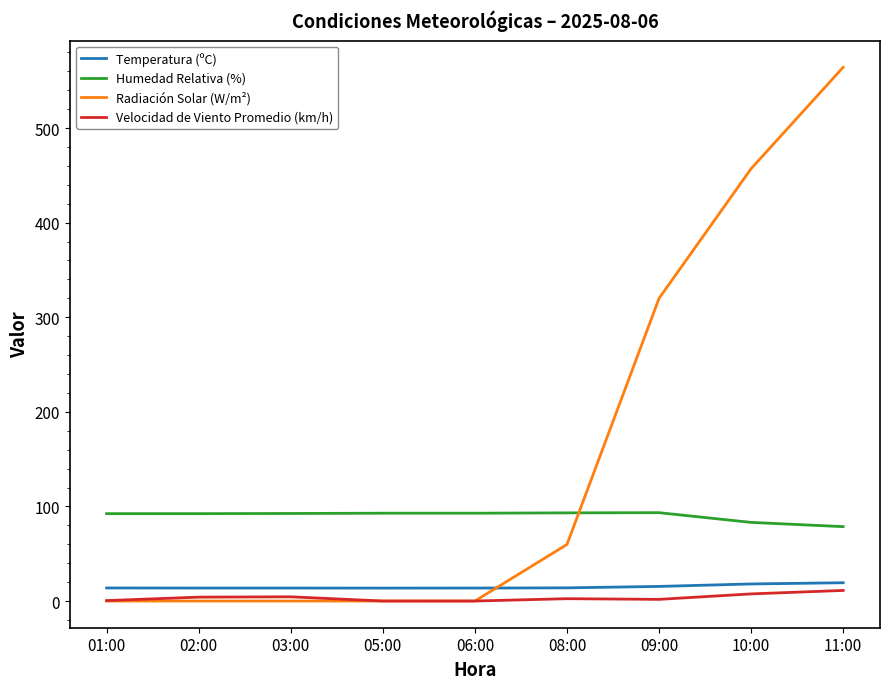

What is the highest value of the Humedad Relativa (%) series?

93.4